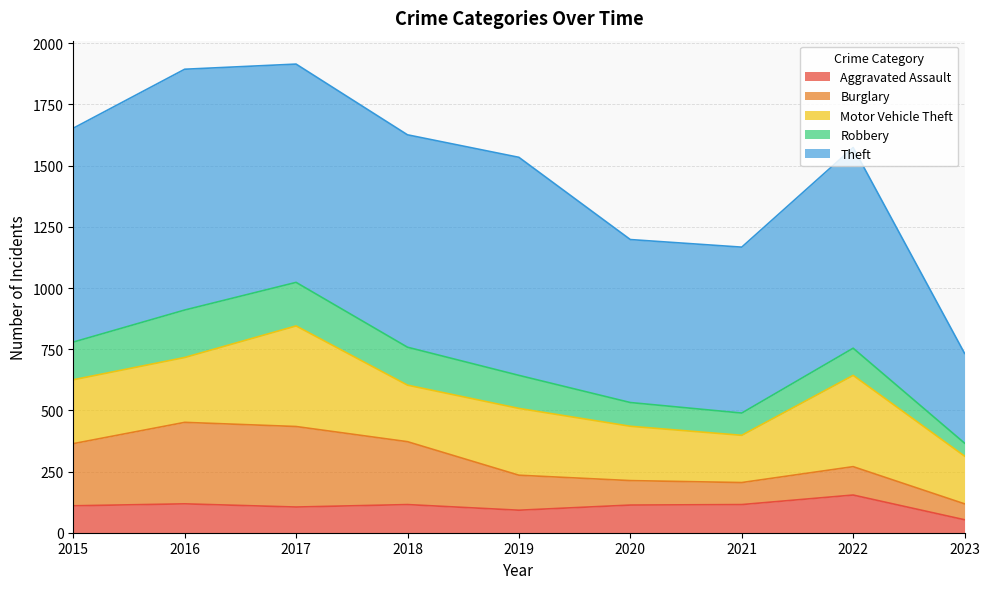

True or false: Aggravated Assault has more than 0 points higher than both neighbors.

True